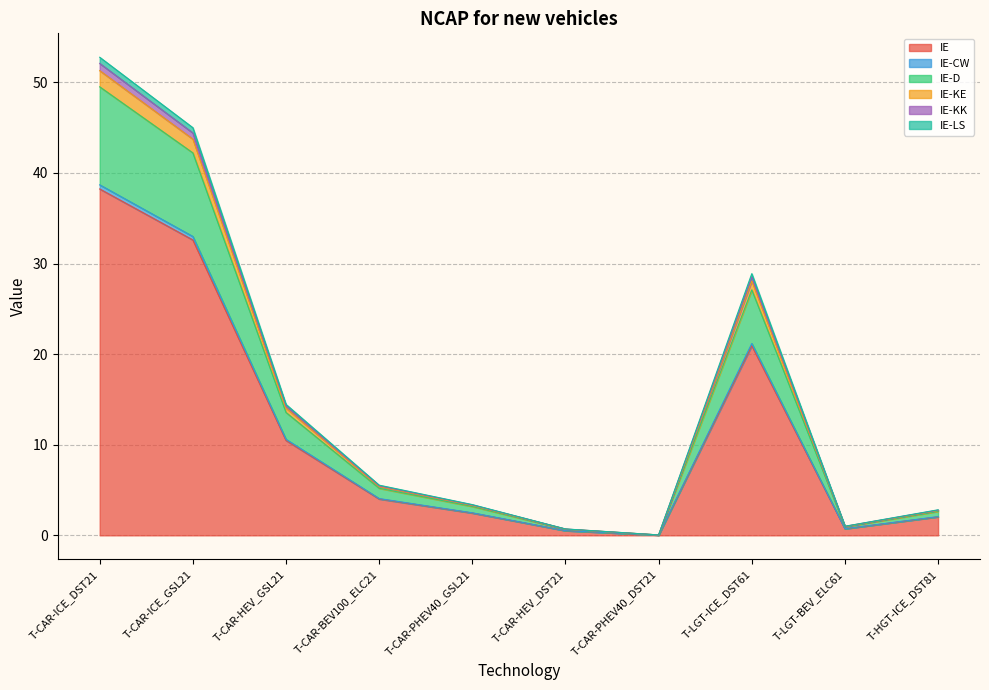

At which category is the sum across all series the highest?

T-CAR-ICE_DST21